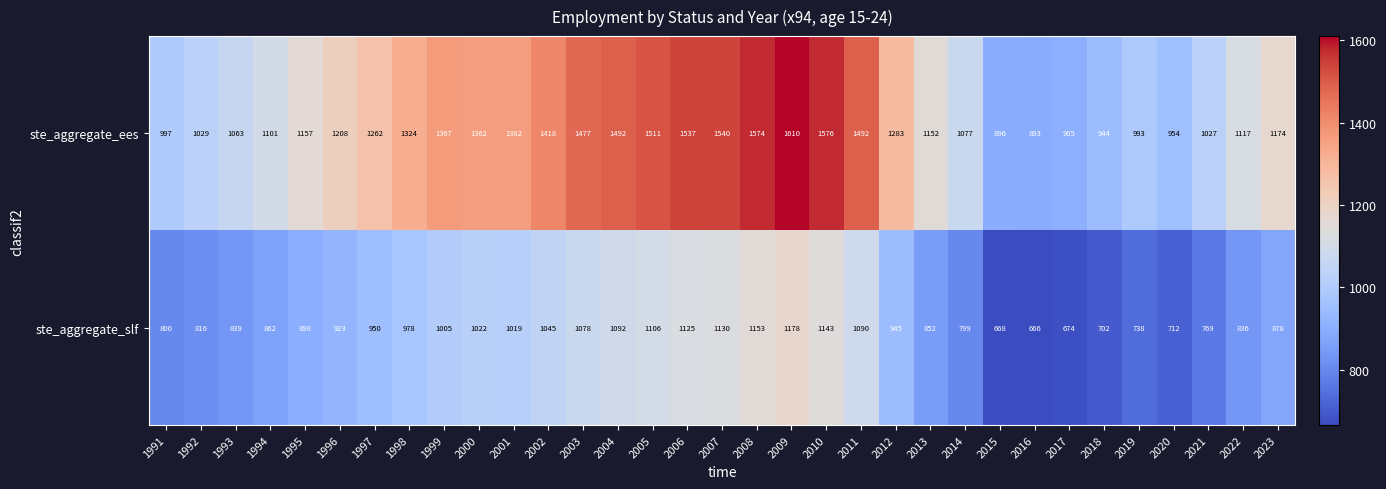

At which label is ste_aggregate_ees closest to 1251?

1997